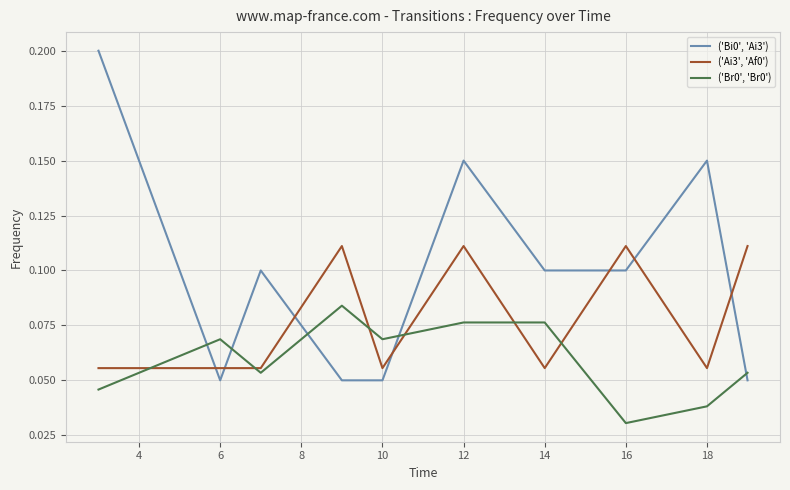

True or false: ('Br0', 'Br0') and ('Ai3', 'Af0') cross at least once.

True